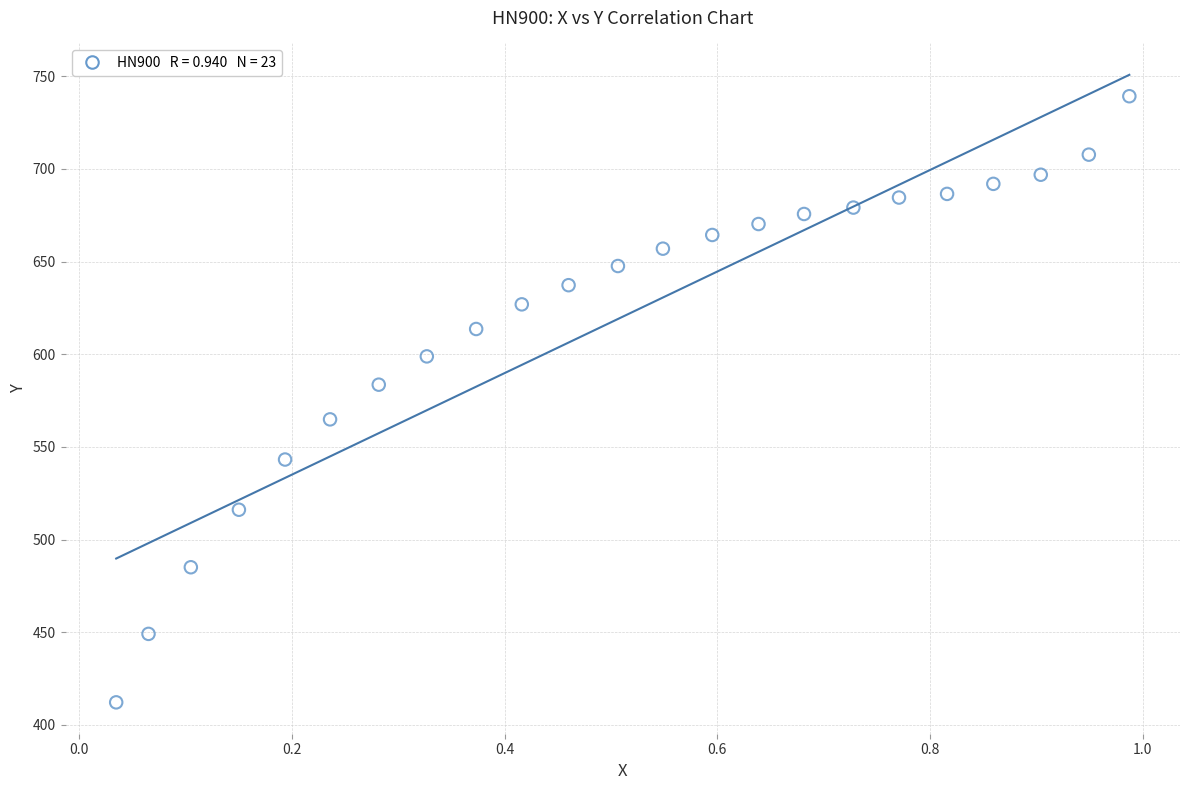

What is the range of Y values (max minus min)?

327.0